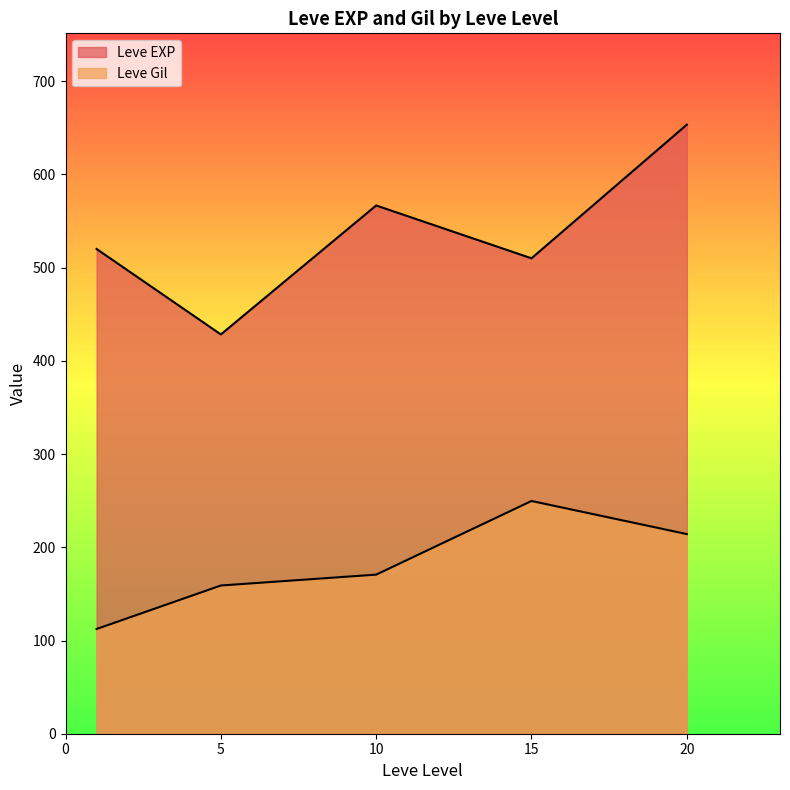

After their last crossing, which series has the higher values: Leve Gil or Leve EXP?

Leve EXP